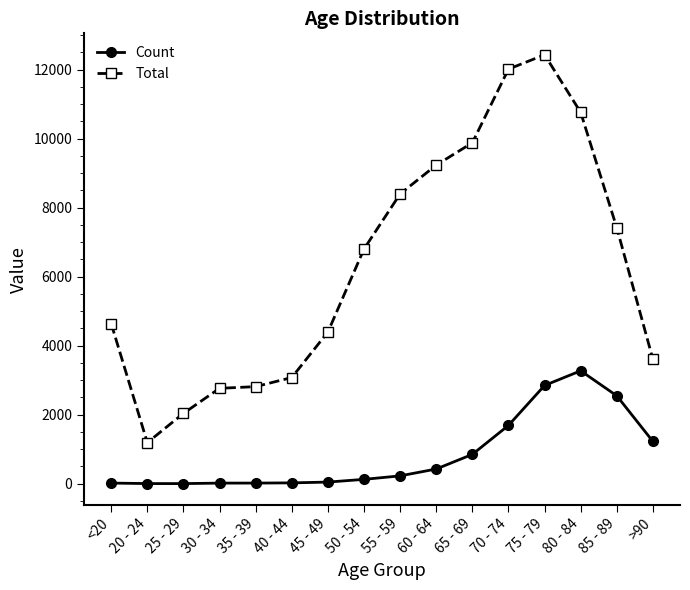

What is the sum of the Count values at 80 - 84 and 85 - 89?

5821